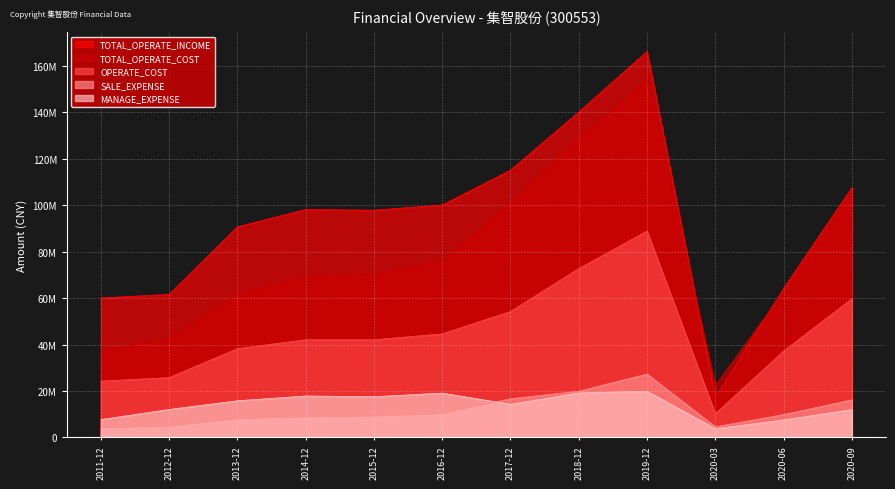

Does the chart display data point markers on the line(s)?

No